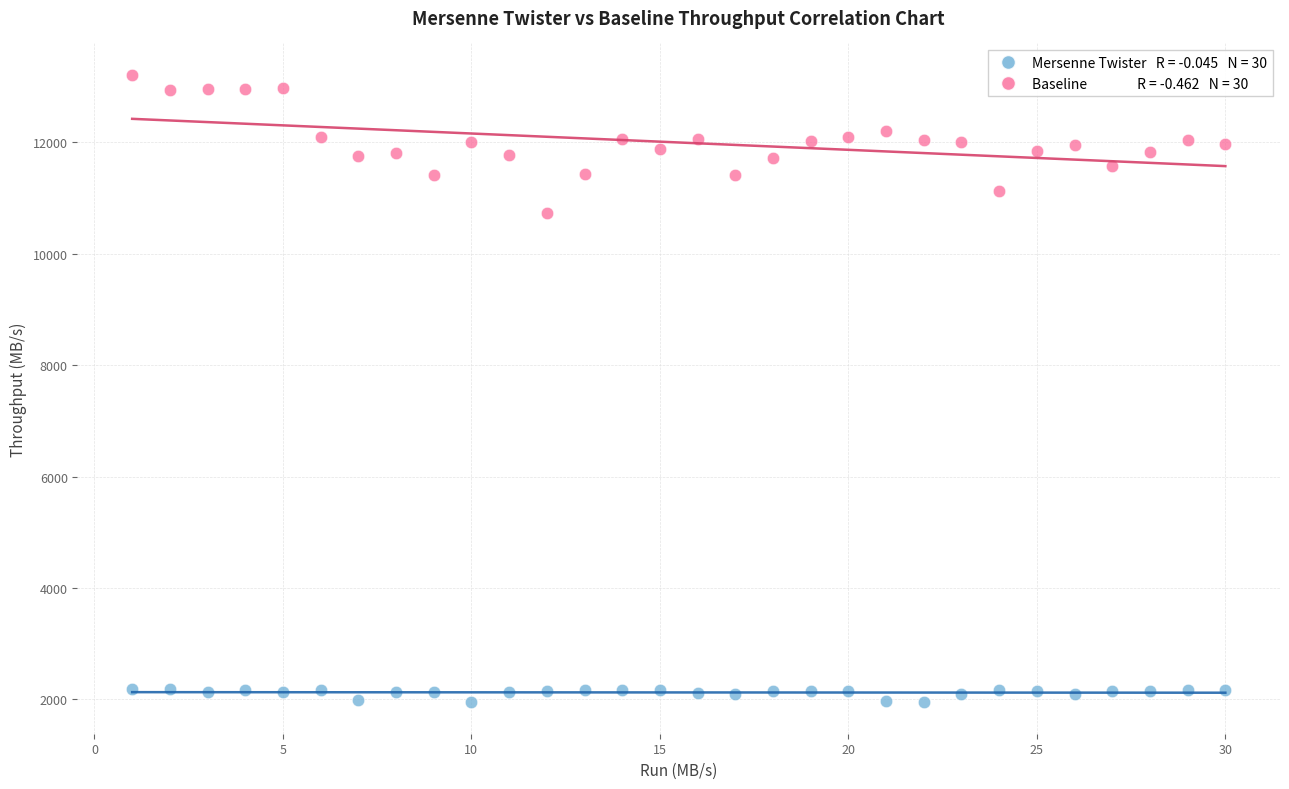

Across all data points, what is the range of X values (max minus min)?

29.0